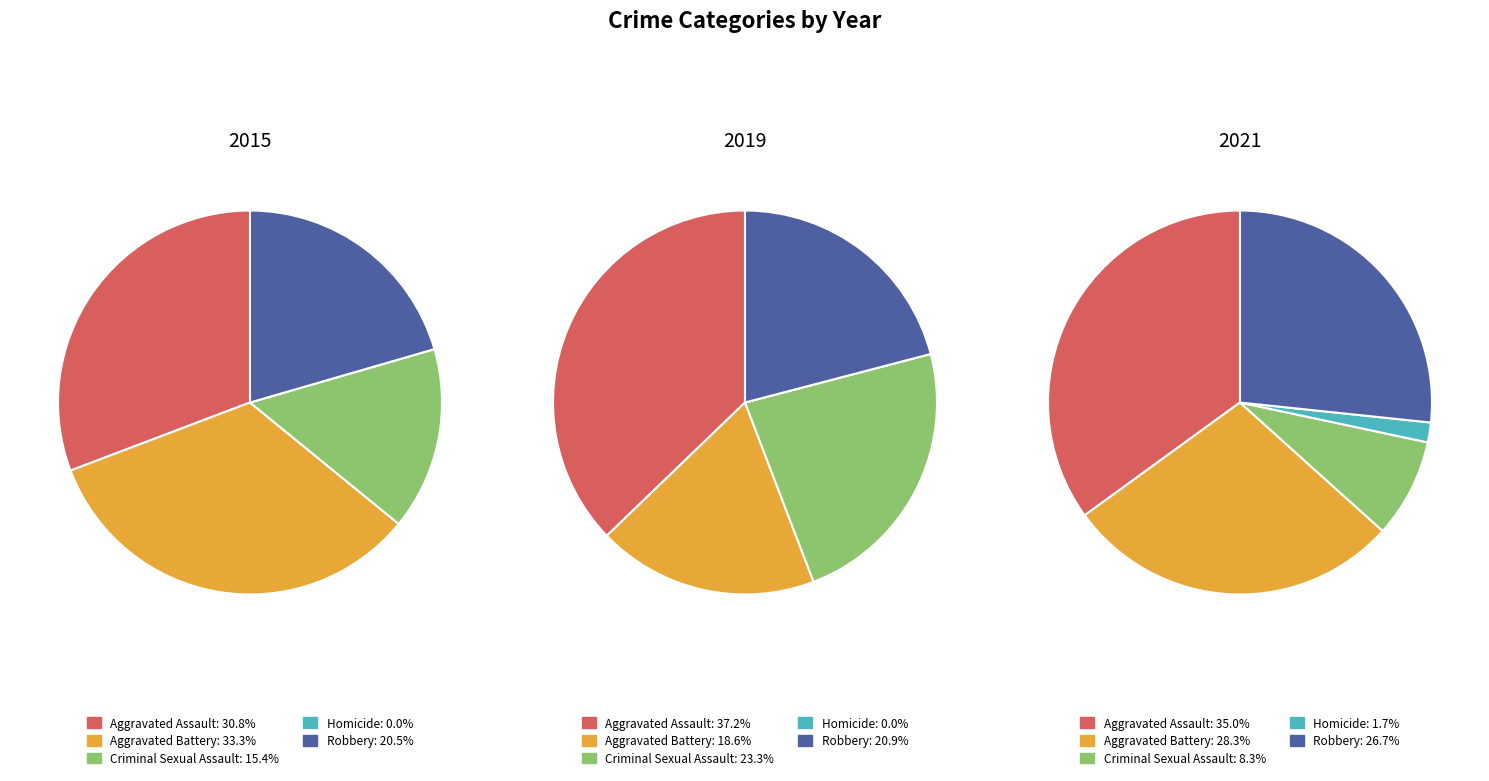

Is it true that Aggravated Assault is 31% of the pie?

True